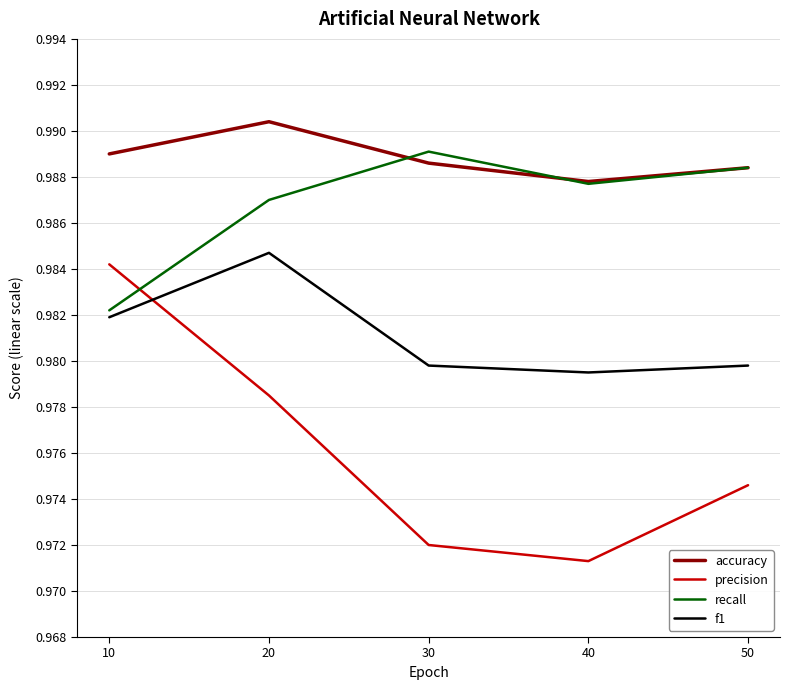

At which category is the sum across all series the highest?

20